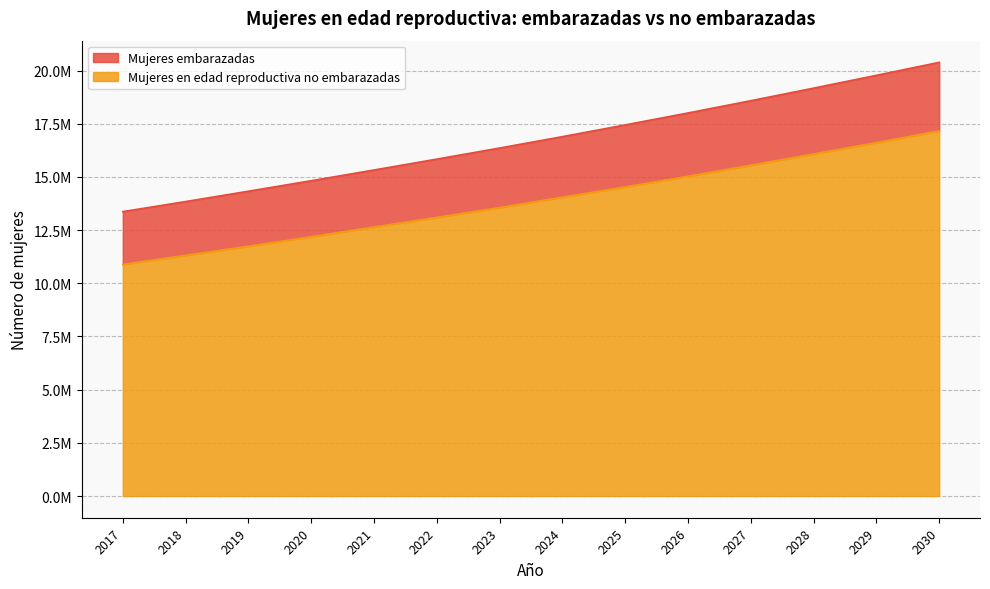

What is the maximum value for Mujeres embarazadas?

20386728.0